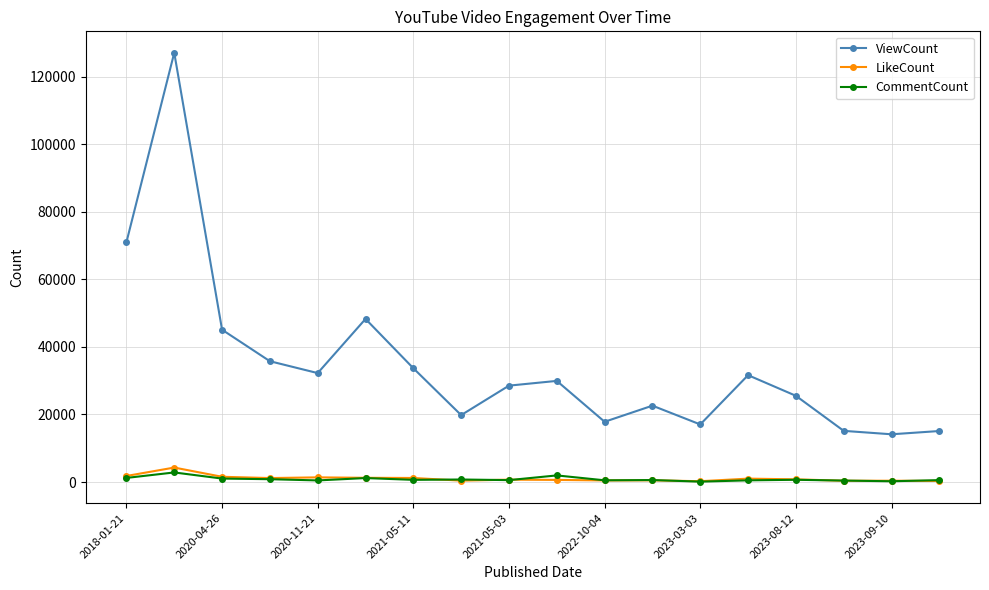

How many interior local valleys does the ViewCount series have?

5